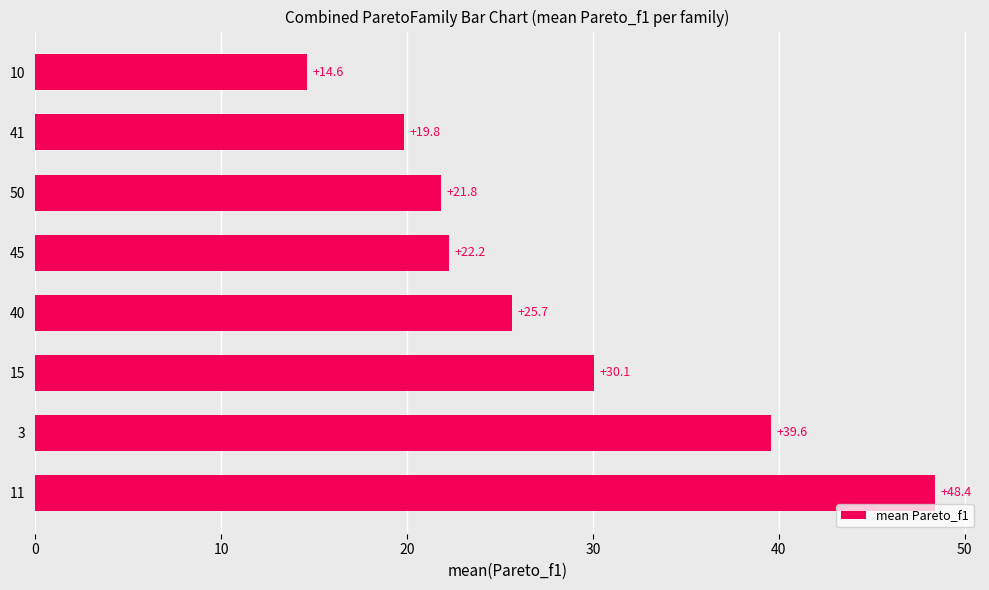

What is the difference between the maximum and second lowest values?

28.6